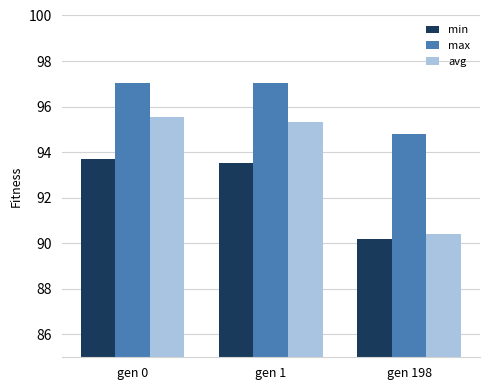

Which series has the largest total across all categories?

max